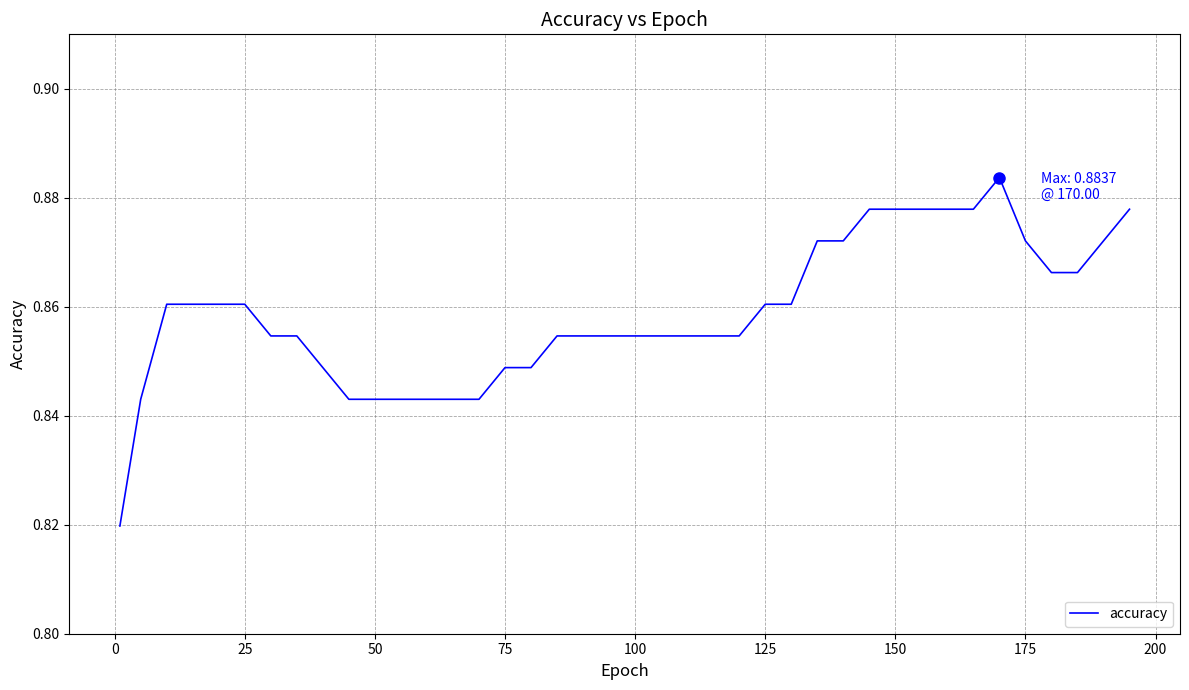

What is the smallest value displayed?

0.8